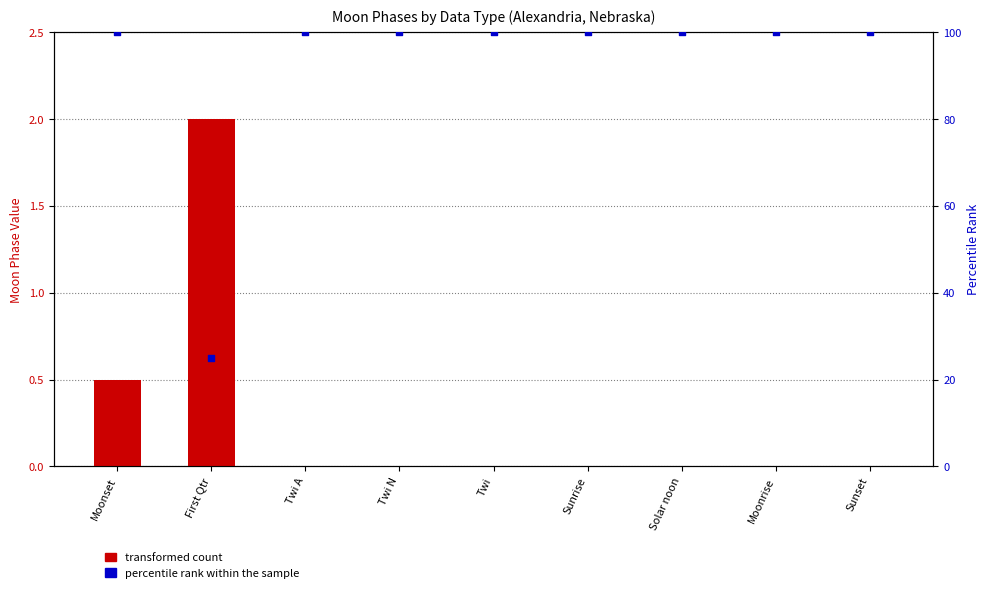

At how many categories does at least one series exceed 92?

8